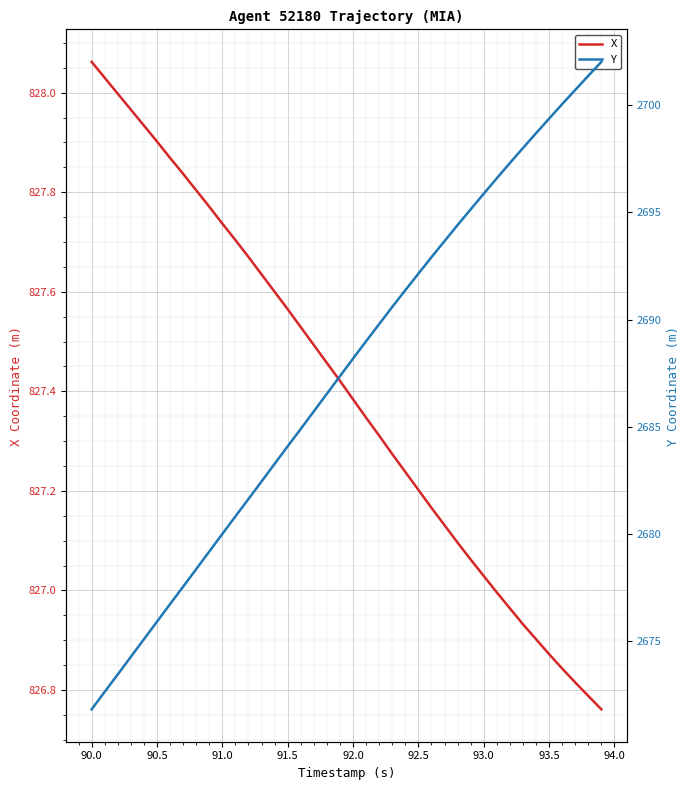

Which category has the highest value in the X series?

90.0